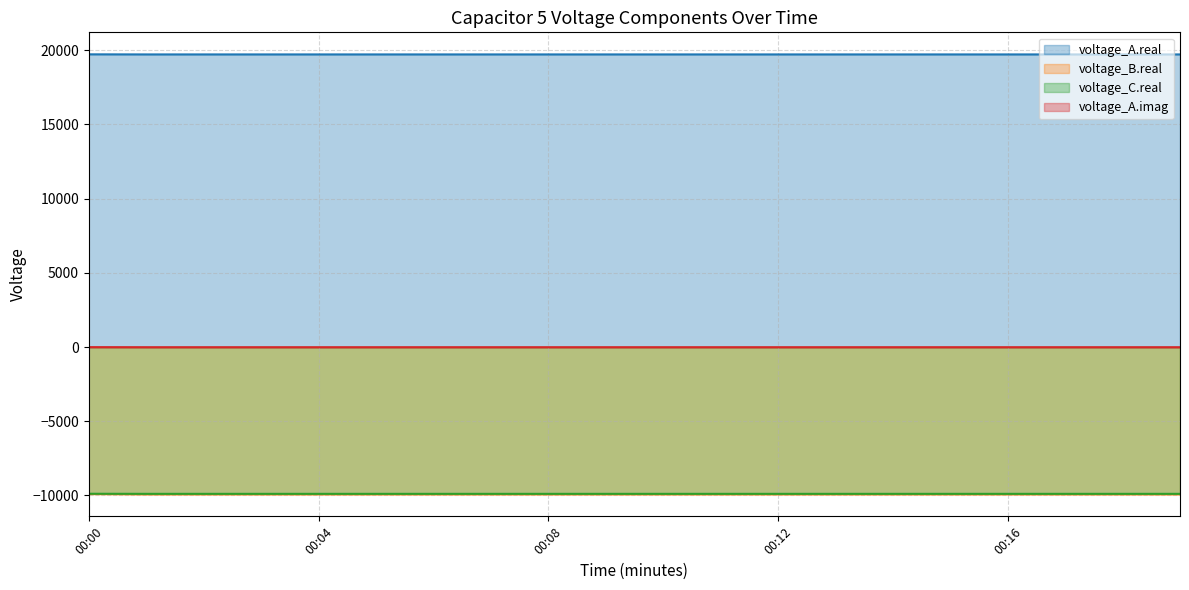

At which label is voltage_A.imag closest to -9886?

00:00